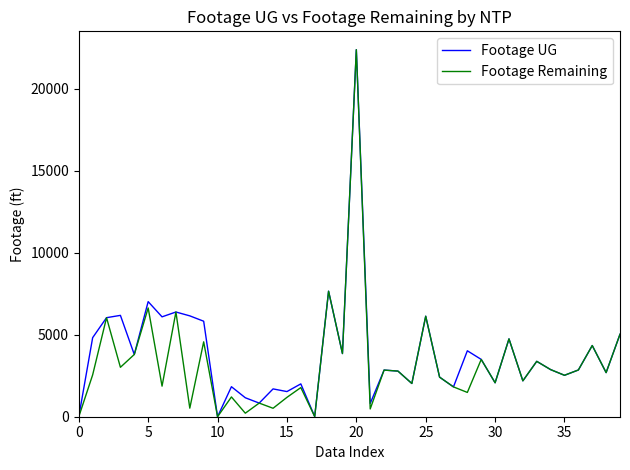

What is the highest value of the Footage Remaining series?

22387